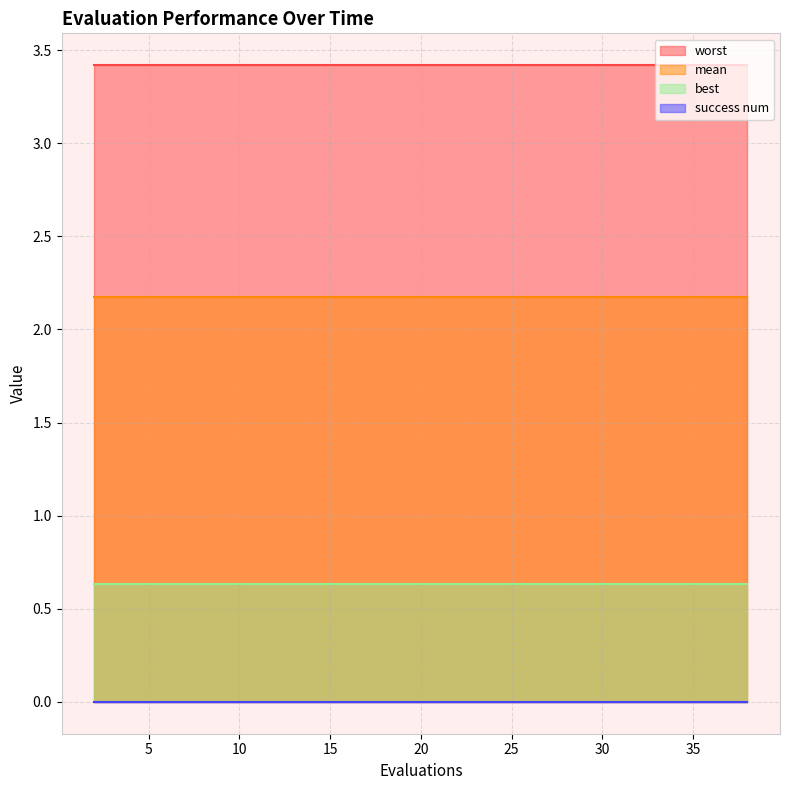

What is the average value of the mean series?

2.2